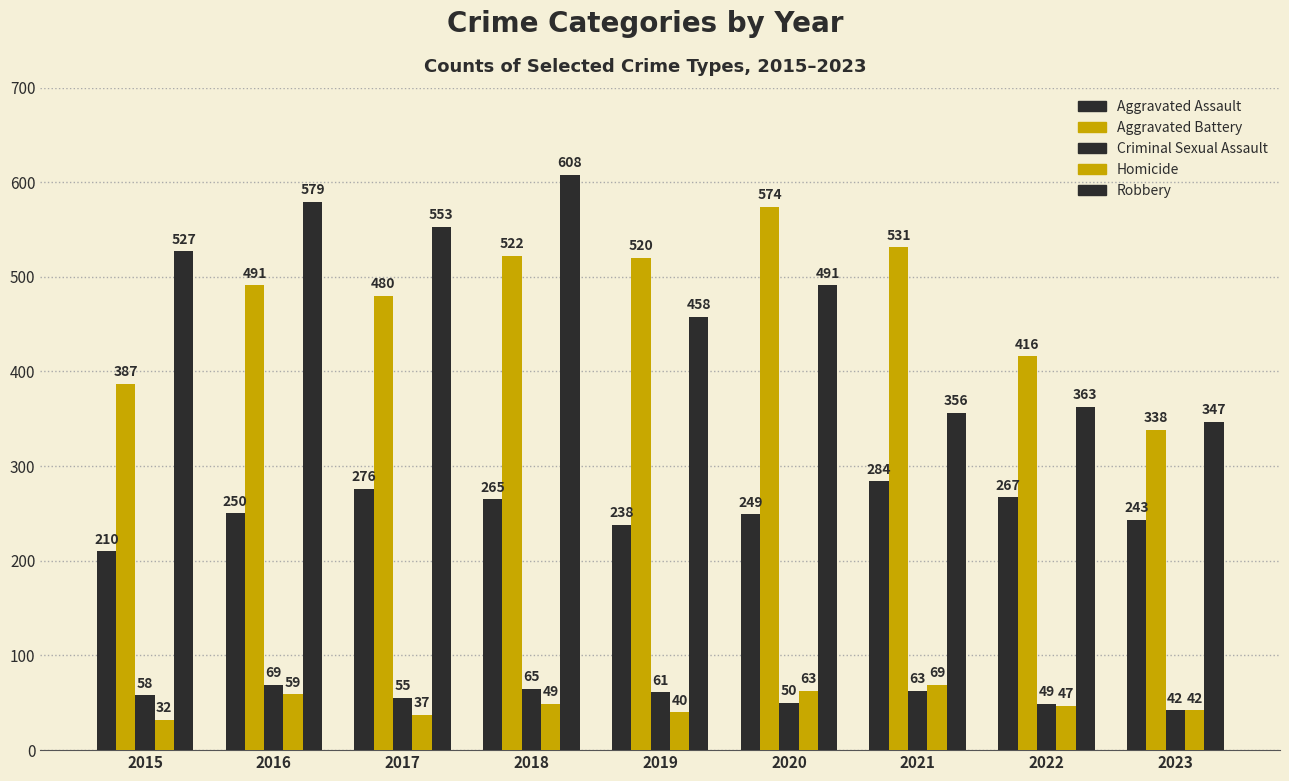

What is the difference between the maximum and minimum values in the Robbery series?

261